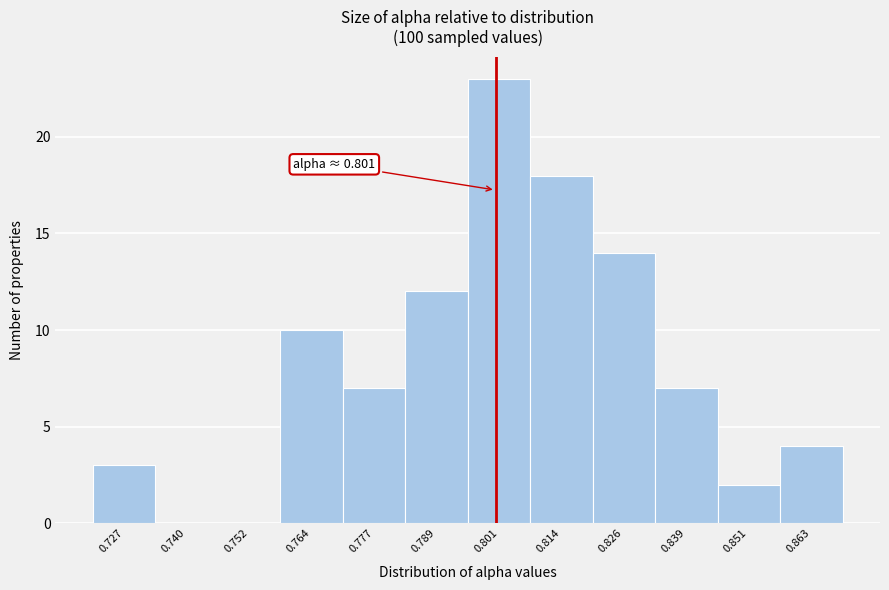

Over which range of the x-axis is the bar tallest?

0.796 to 0.808